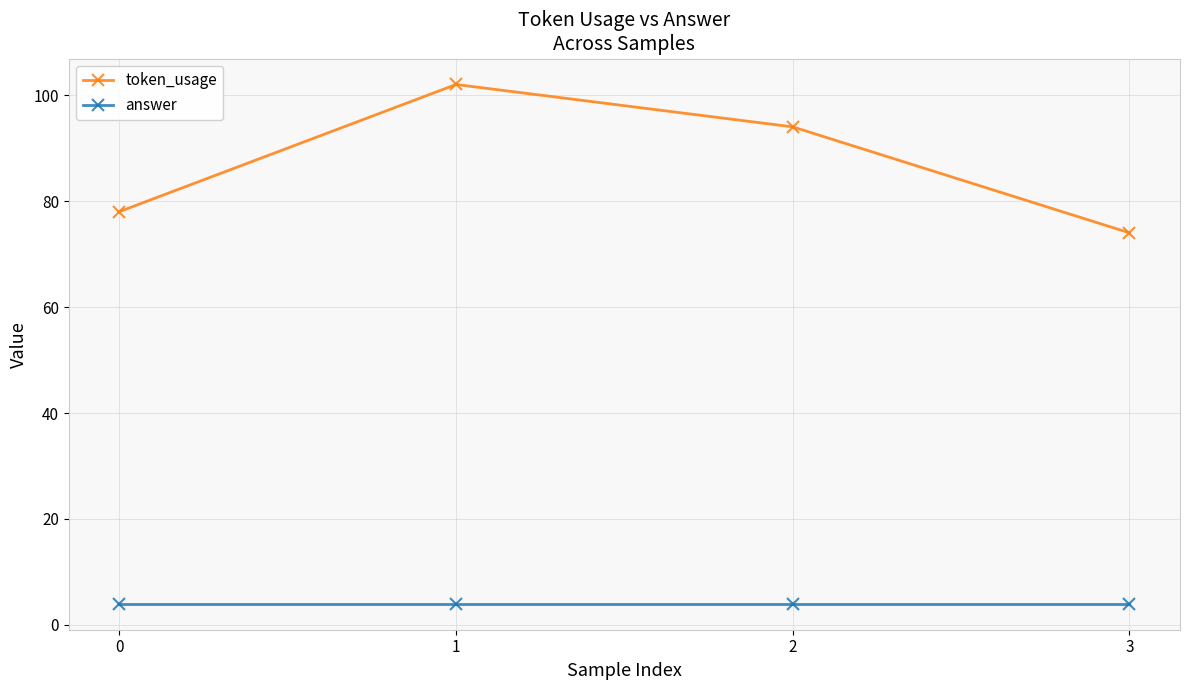

Rank the series at 3 from highest to lowest value.

token_usage, answer